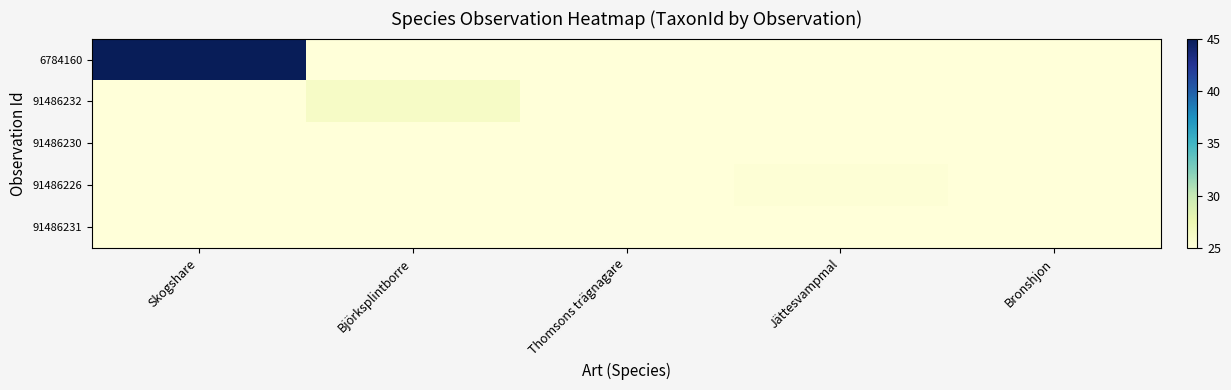

How many categories are shown in the chart?

5